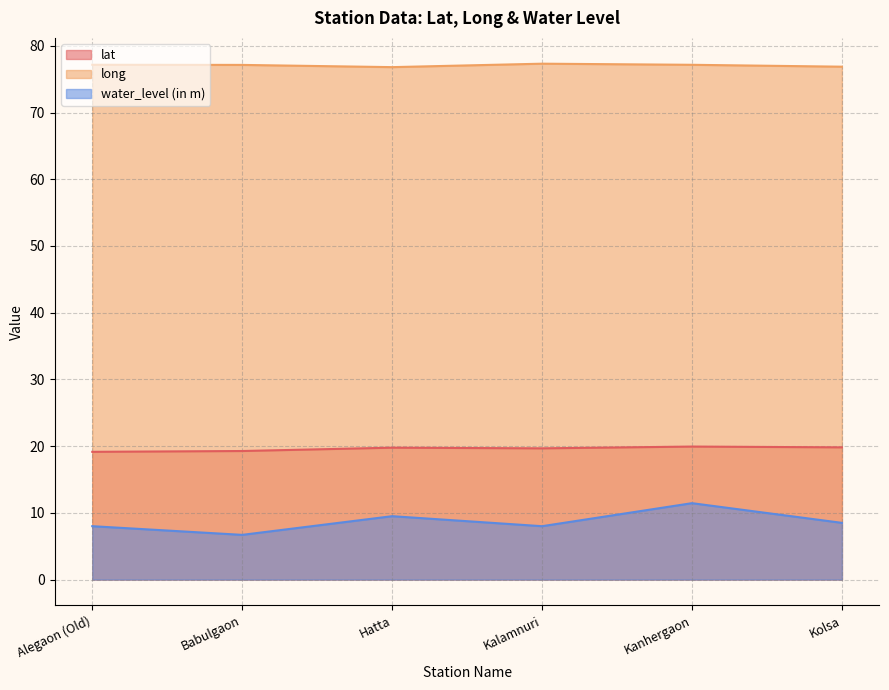

Reading left to right, extract all data points from this chart.

lat: 19.1	19.3	19.8	19.7	19.9	19.8
long: 77.2	77.1	76.8	77.3	77.2	76.9
water_level (in m): 8.0	6.7	9.5	8.0	11.4	8.5